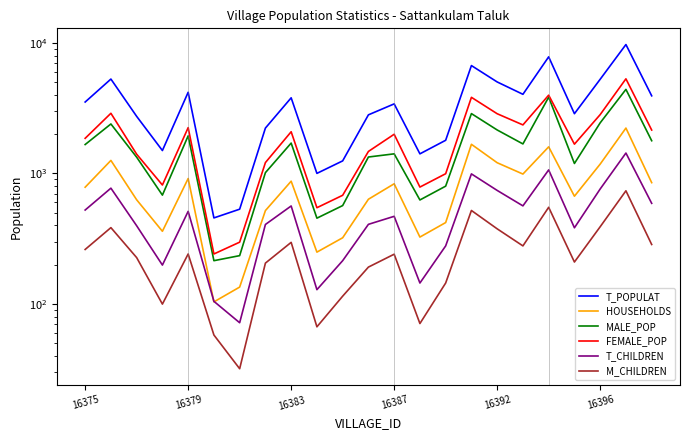

What is the average value of the M_CHILDREN series?

261